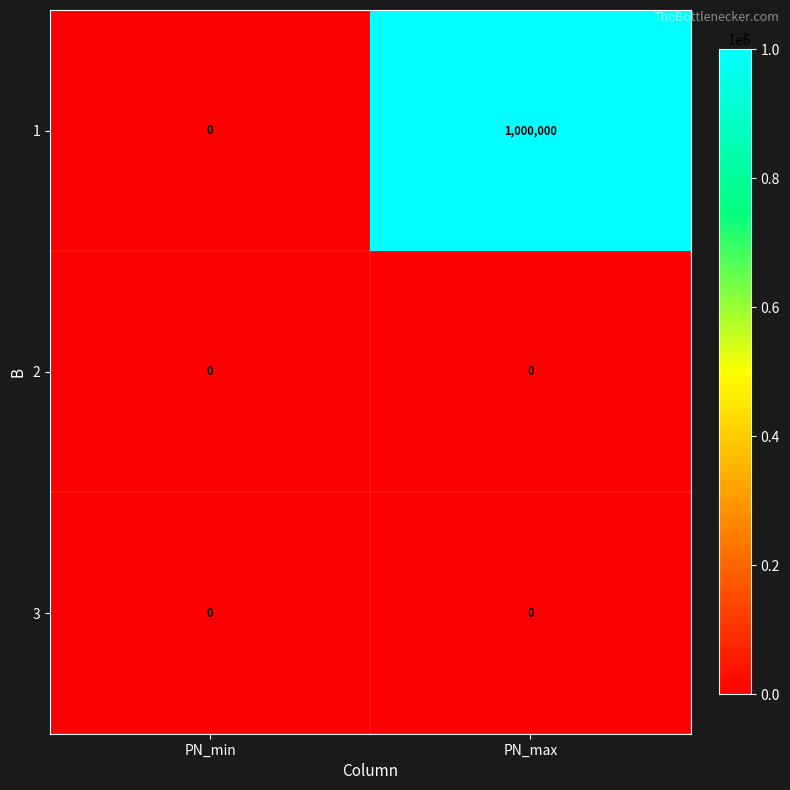

Between PN_min and PN_max, which series saw the biggest shift?

1